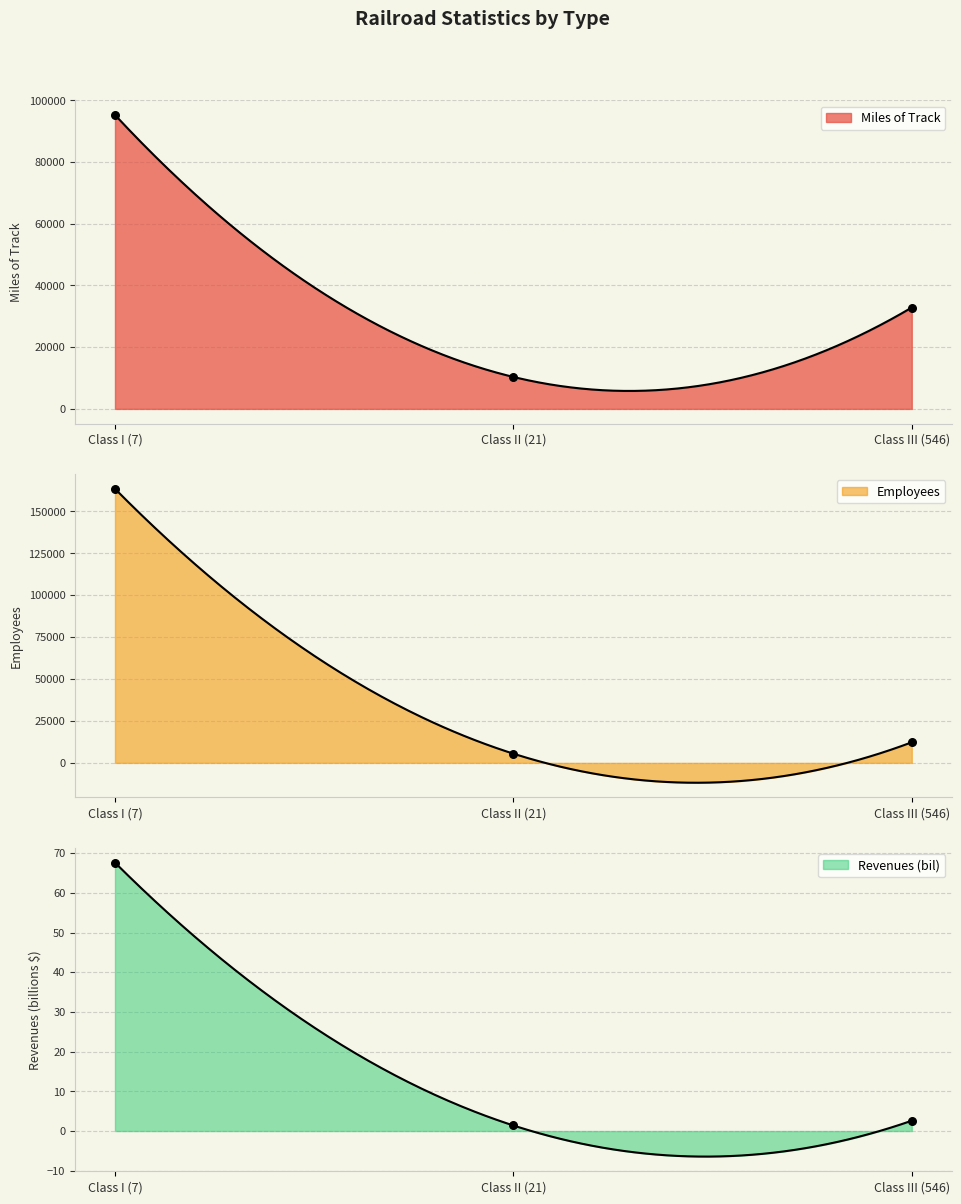

At how many categories does at least one series exceed 81774?

1